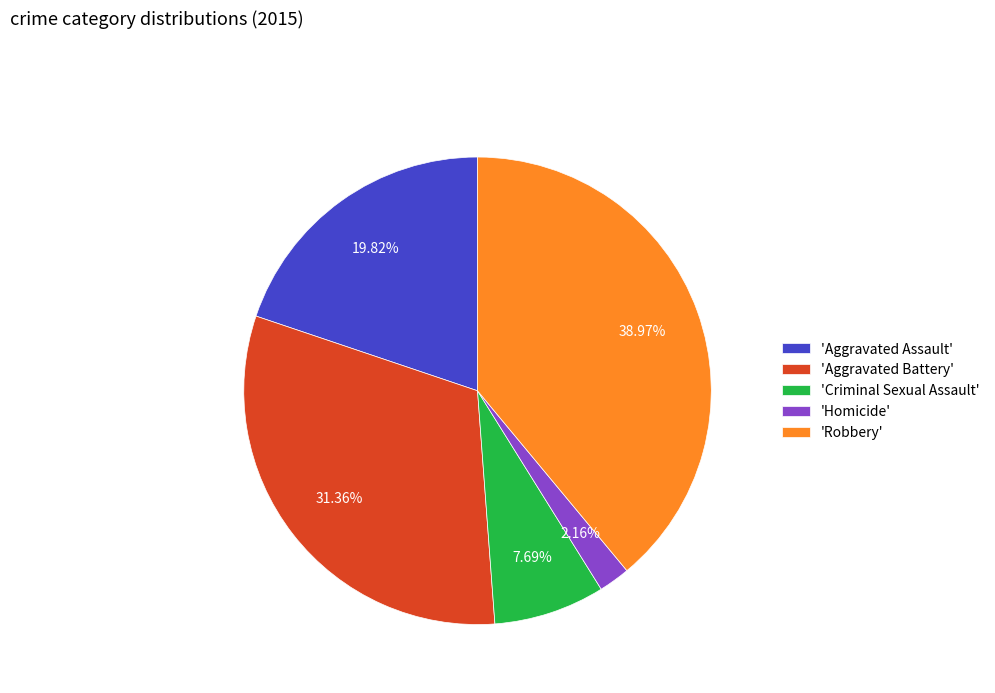

Between 'Aggravated Battery' and 'Criminal Sexual Assault', which is larger?

'Aggravated Battery'